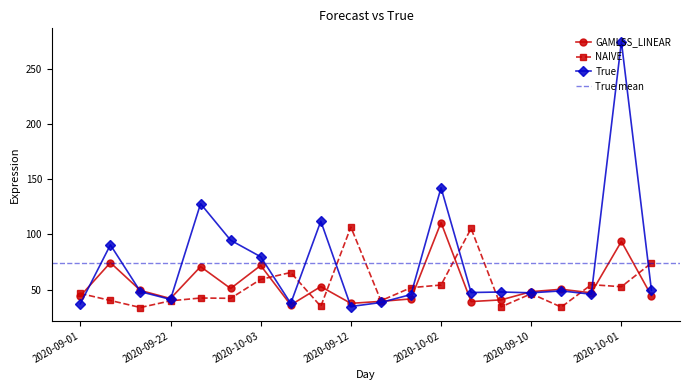

What are all the series names shown in the legend?

GAMLSS_LINEAR, NAIVE, True